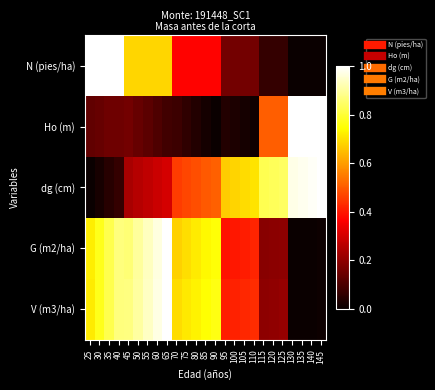

Reading right to left, extract all data points from this chart.

N (pies/ha): 145=0.0	140=0.0	135=0.0	130=0.0	125=0.1	120=0.1	115=0.1	110=0.2	105=0.2	100=0.2	95=0.2	90=0.4	85=0.4	80=0.4	75=0.4	70=0.4	65=0.7	60=0.7	55=0.7	50=0.7	45=0.7	40=1.0	35=1.0	30=1.0	25=1.0
Ho (m): 145=1.0	140=1.0	135=1.0	130=1.0	125=0.5	120=0.5	115=0.5	110=0.0	105=0.0	100=0.0	95=0.0	90=0.0	85=0.0	80=0.0	75=0.1	70=0.1	65=0.1	60=0.1	55=0.1	50=0.1	45=0.2	40=0.1	35=0.1	30=0.1	25=0.1
dg (cm): 145=1.0	140=1.0	135=1.0	130=1.0	125=0.8	120=0.8	115=0.8	110=0.7	105=0.7	100=0.7	95=0.7	90=0.5	85=0.5	80=0.5	75=0.5	70=0.5	65=0.3	60=0.3	55=0.3	50=0.3	45=0.2	40=0.1	35=0.0	30=0.0	25=0.0
G (m2/ha): 145=0.0	140=0.0	135=0.0	130=0.0	125=0.2	120=0.2	115=0.2	110=0.4	105=0.4	100=0.4	95=0.4	90=0.8	85=0.7	80=0.7	75=0.7	70=0.7	65=1.0	60=1.0	55=0.9	50=0.9	45=0.9	40=0.9	35=0.8	30=0.8	25=0.7
V (m3/ha): 145=0.0	140=0.0	135=0.0	130=0.0	125=0.2	120=0.2	115=0.2	110=0.4	105=0.4	100=0.4	95=0.4	90=0.8	85=0.7	80=0.7	75=0.7	70=0.7	65=1.0	60=1.0	55=0.9	50=0.9	45=0.9	40=0.9	35=0.8	30=0.8	25=0.7